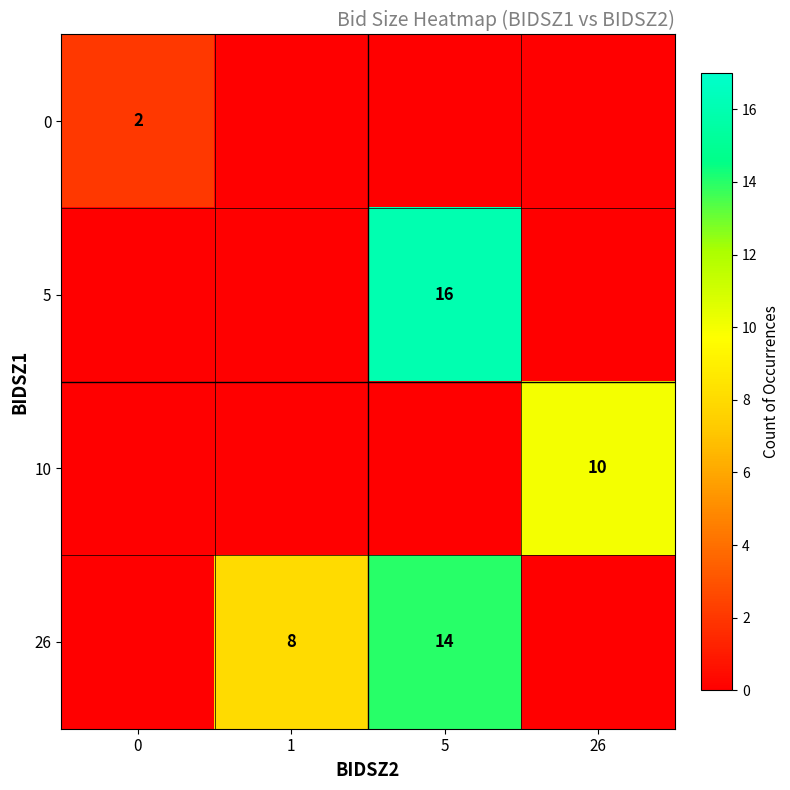

Is it true that 26 equals 14 at 5?

True